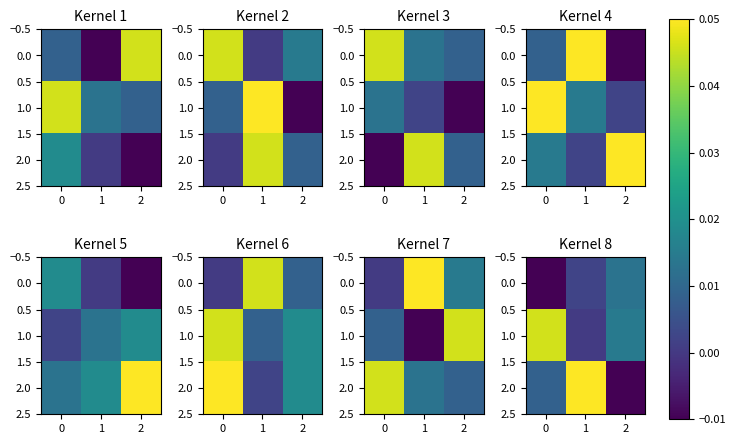

At how many categories does at least one series exceed 0?

3